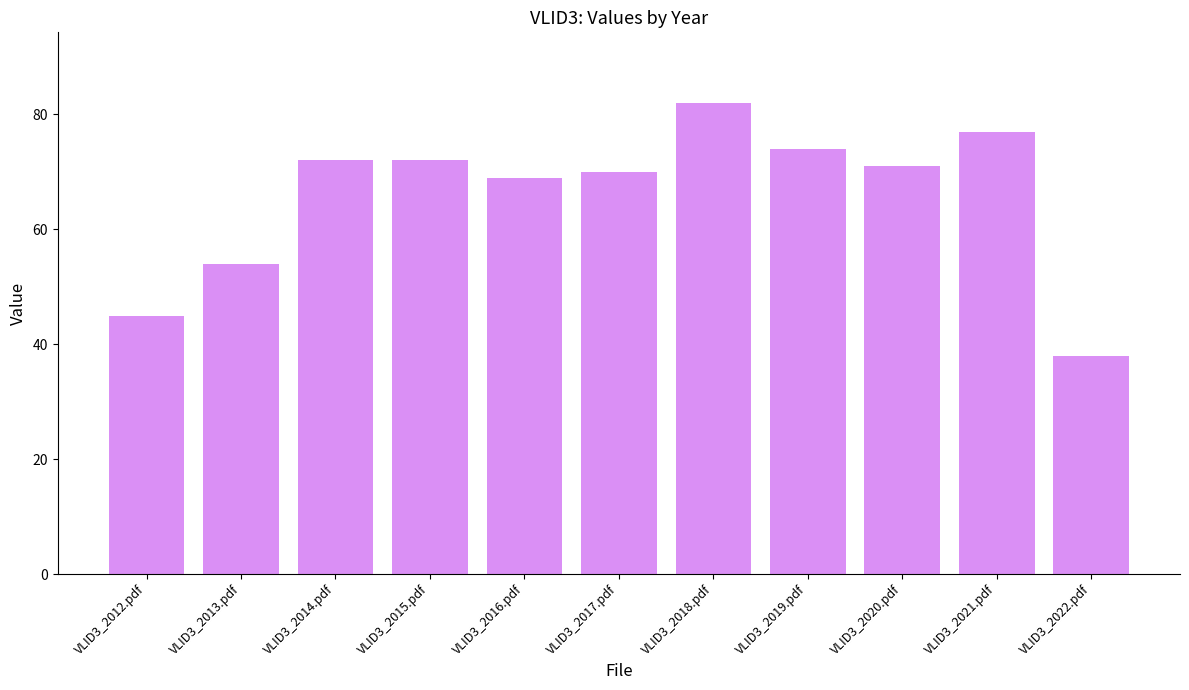

Where does the data first go above 71?

VLID3_2014.pdf